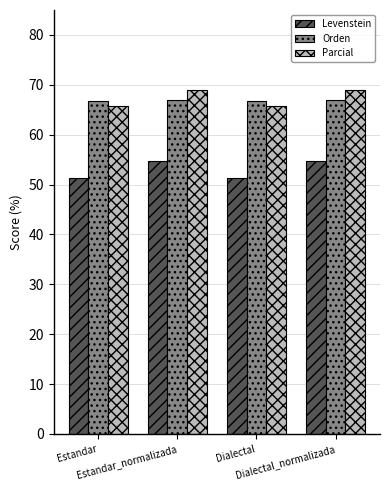

What is the total value across all series at Estandar_normalizada?

190.6